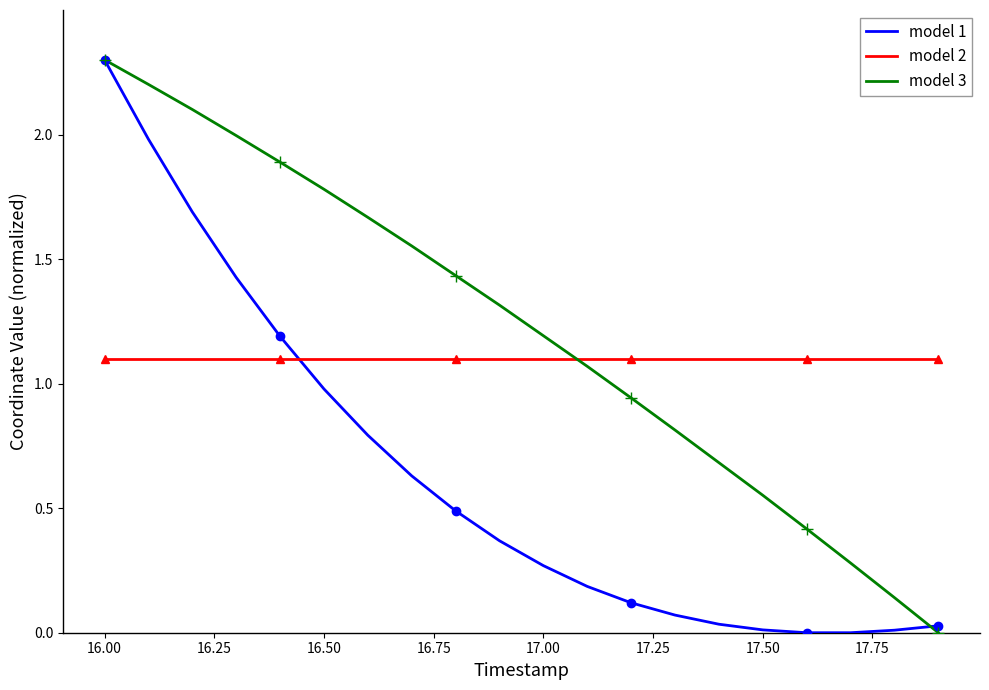

At which label does model 3 reach its peak?

16.00